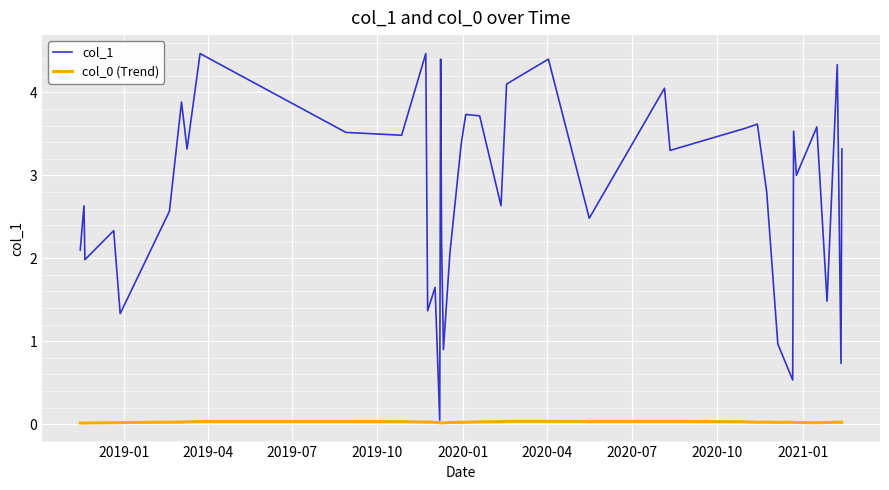

Which series has the largest range (max minus min)?

col_1